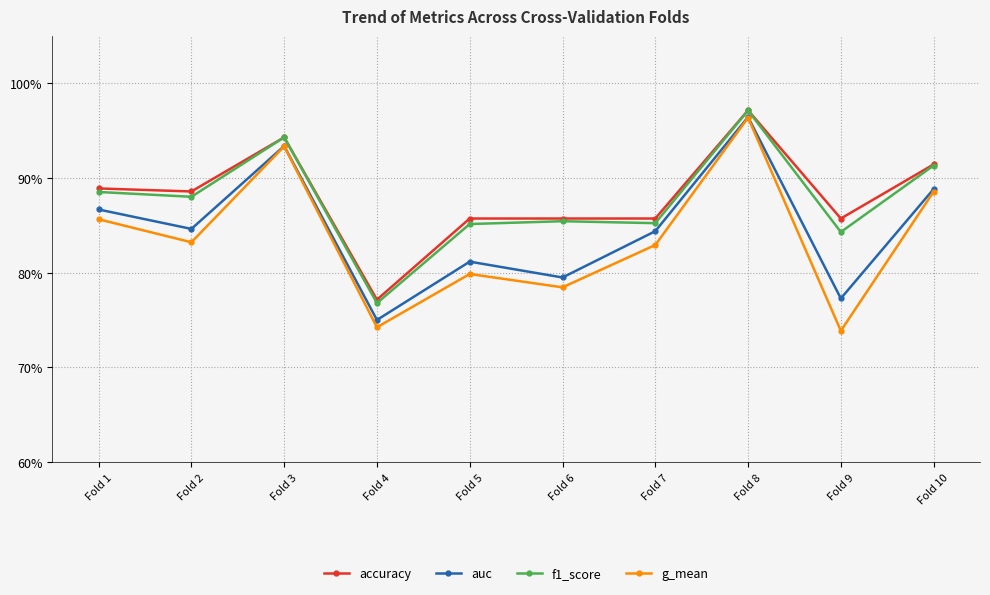

What is the difference between the maximum and minimum values in the auc series?

0.2